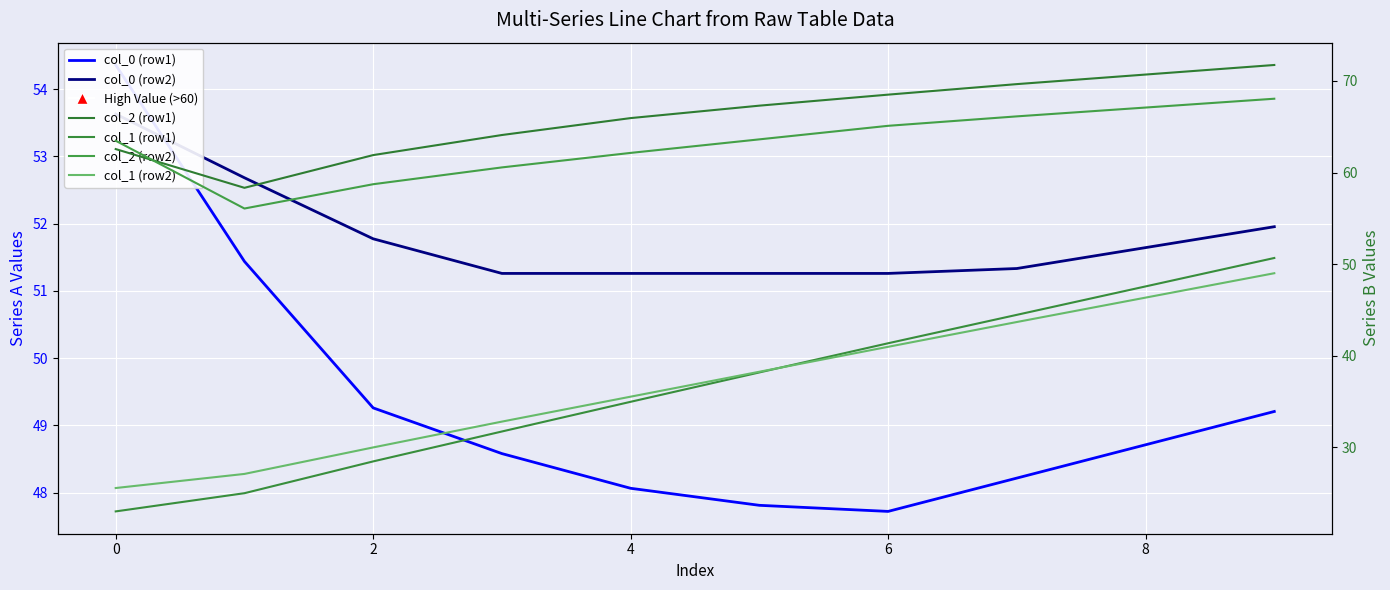

What are all the series names shown in the legend?

col_0 (row1), col_0 (row2), col_2 (row1), col_1 (row1), col_2 (row2), col_1 (row2)